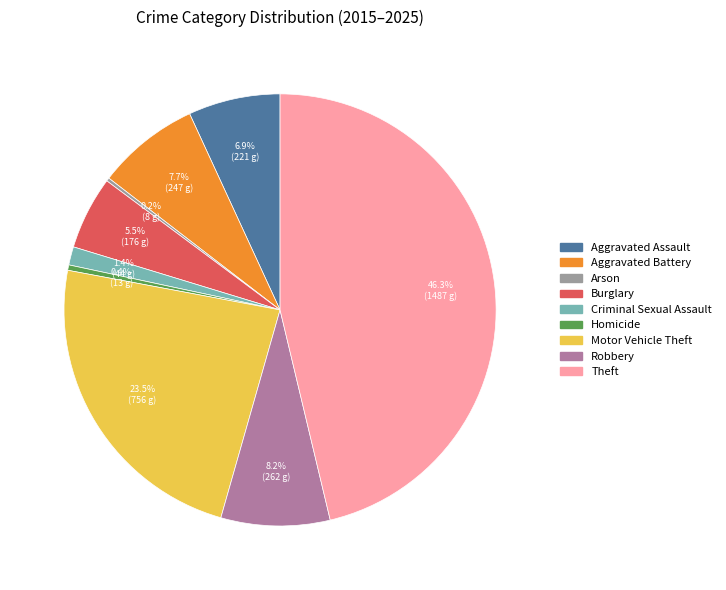

Which category has the biggest portion of the pie?

Theft